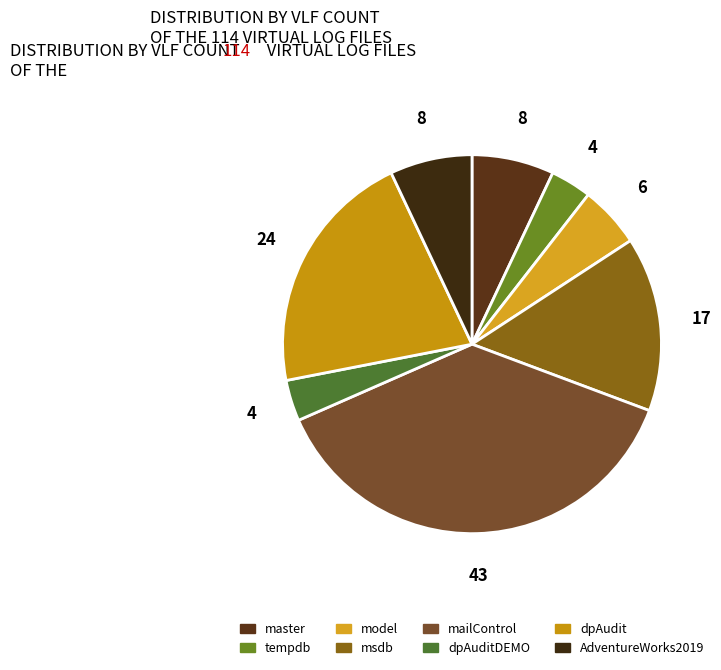

How many slices are in this pie chart?

8